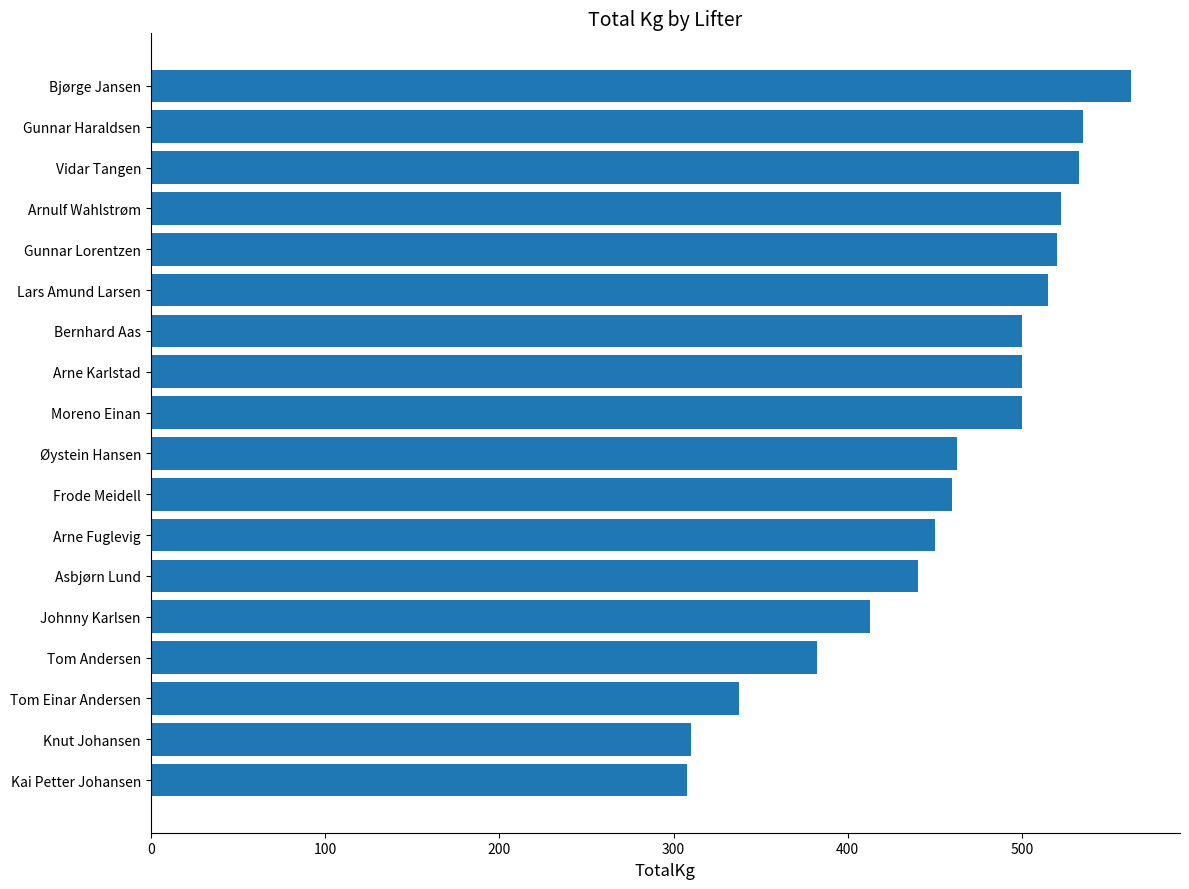

The chart shows a value of 535.0 at Gunnar Haraldsen. True or false?

True